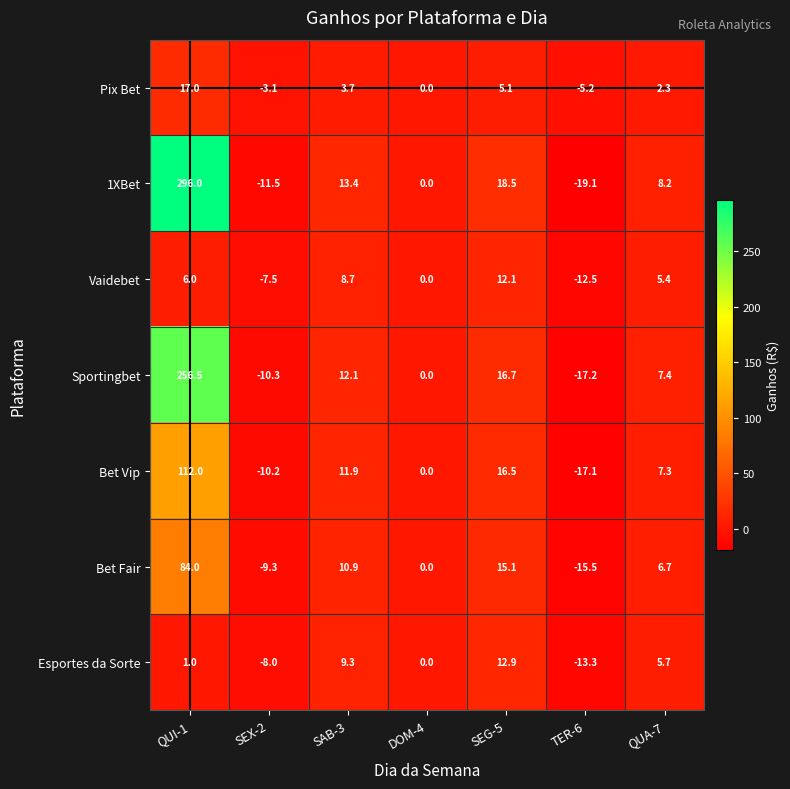

At which category is the sum across all series the highest?

QUI-1